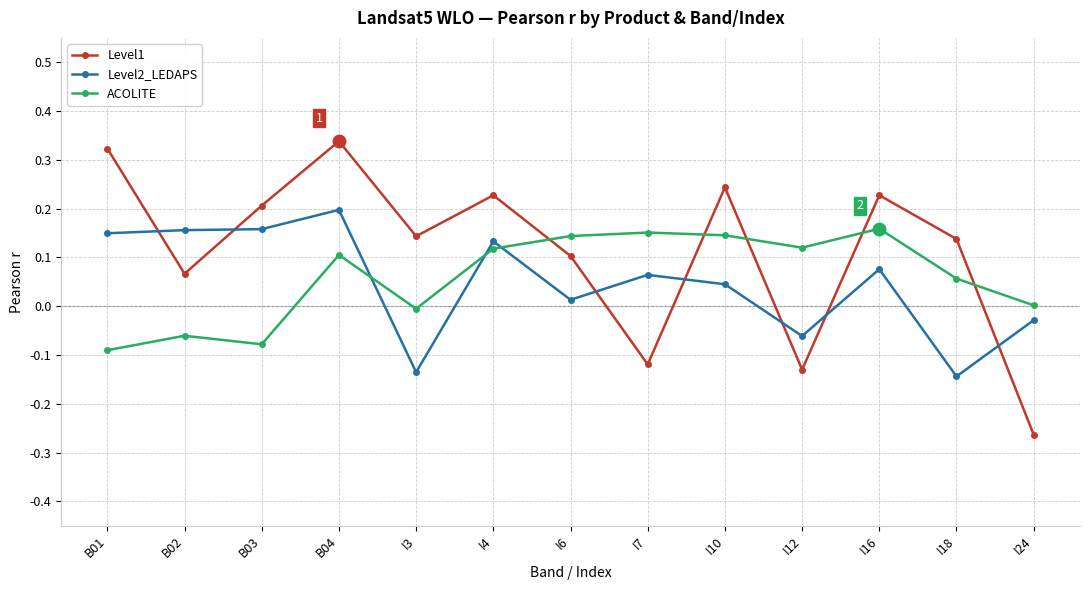

What is the label of the 8th point from the left?

I7